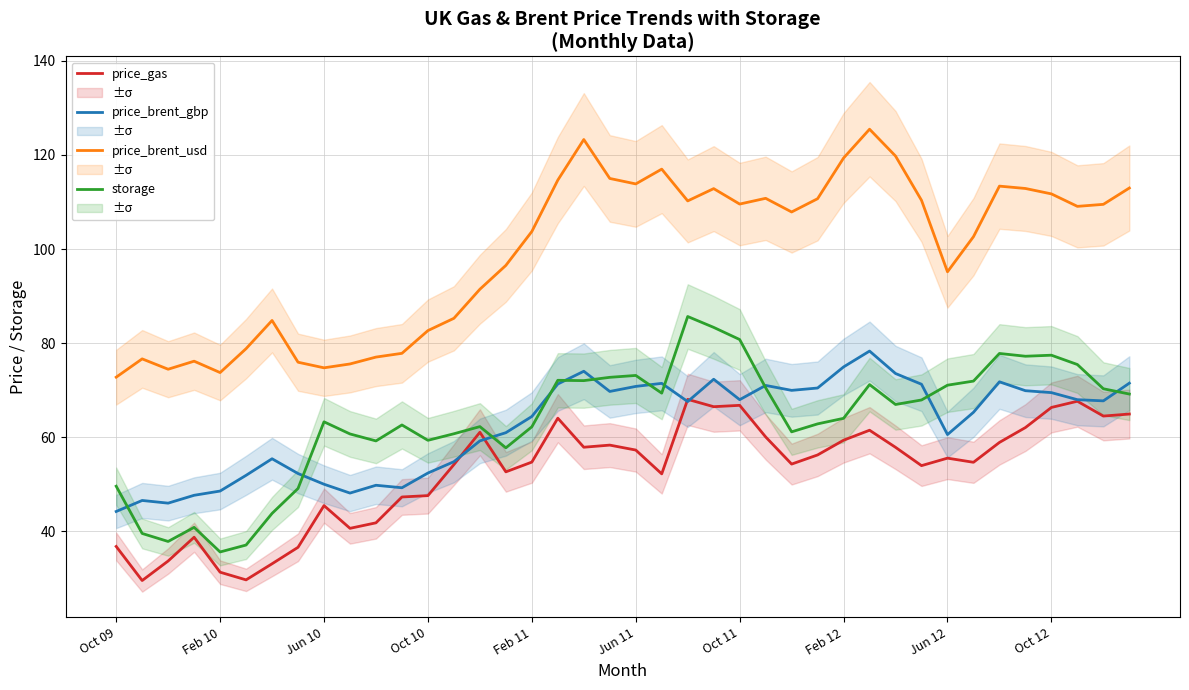

True or false: price_gas and price_brent_usd intersect in this chart.

False